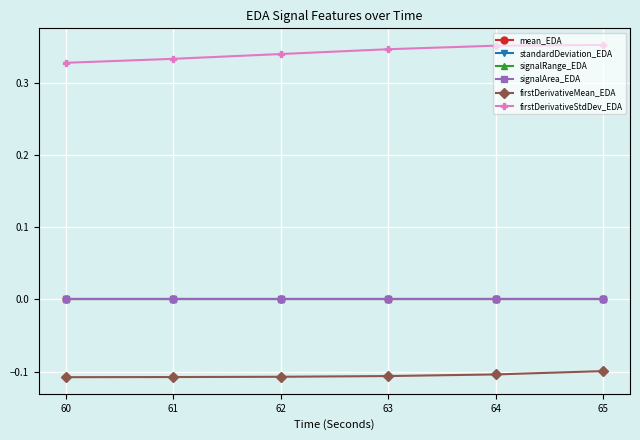

Which series has the largest range (max minus min)?

firstDerivativeStdDev_EDA